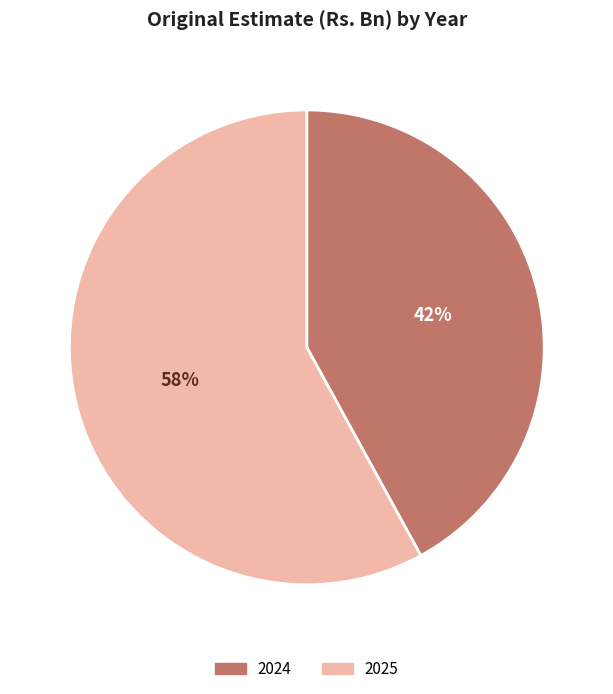

True or false: 2024 accounts for 29% of the total.

False